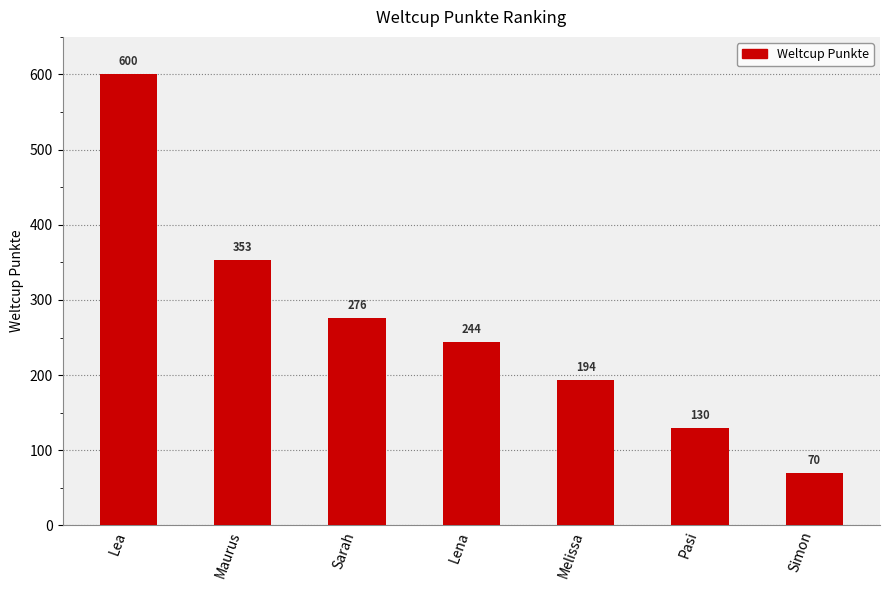

Count the number of categories in the chart.

7